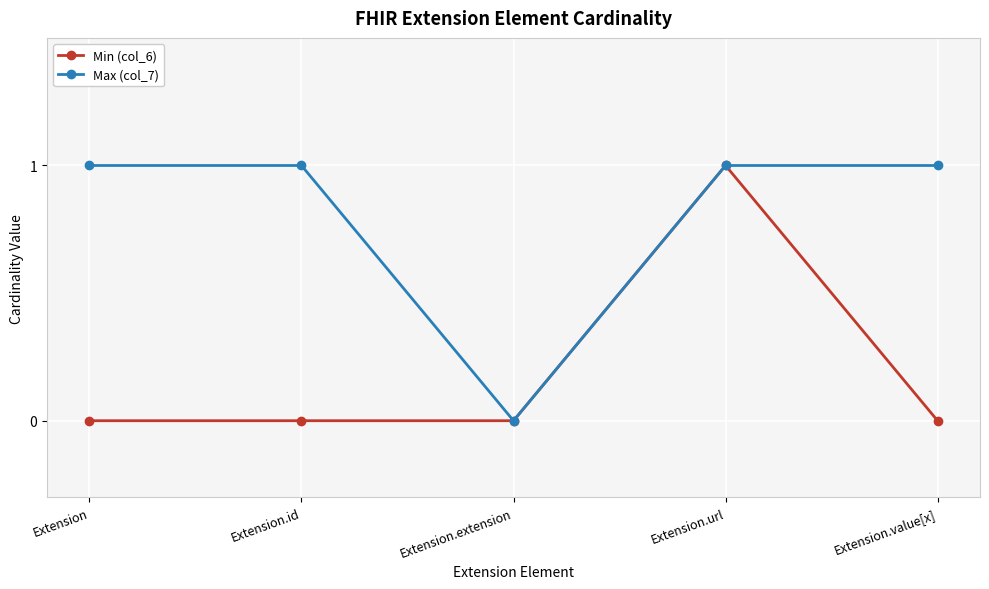

Rank the series by their average value, from highest to lowest.

Max (col_7), Min (col_6)